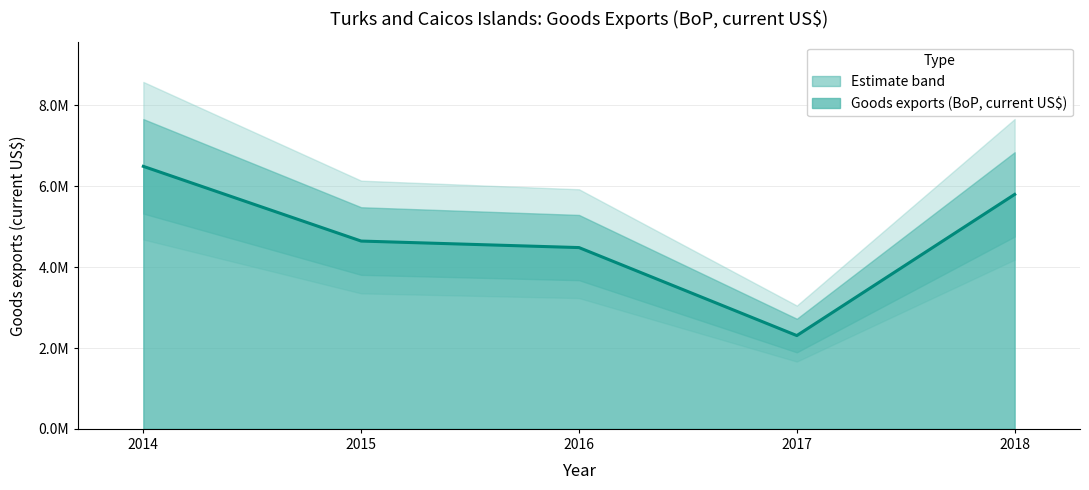

What is the ratio of the value at 2017 to the value at 2015?

0.5